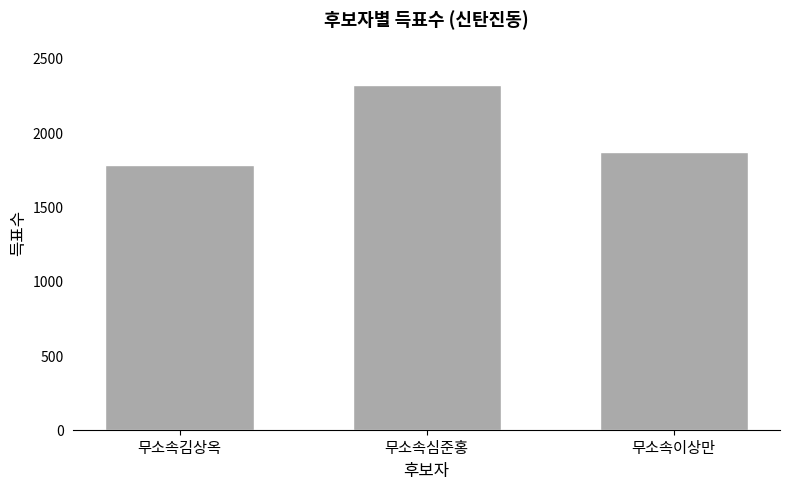

The value at 무소속심준홍 is 2317. True or false?

True